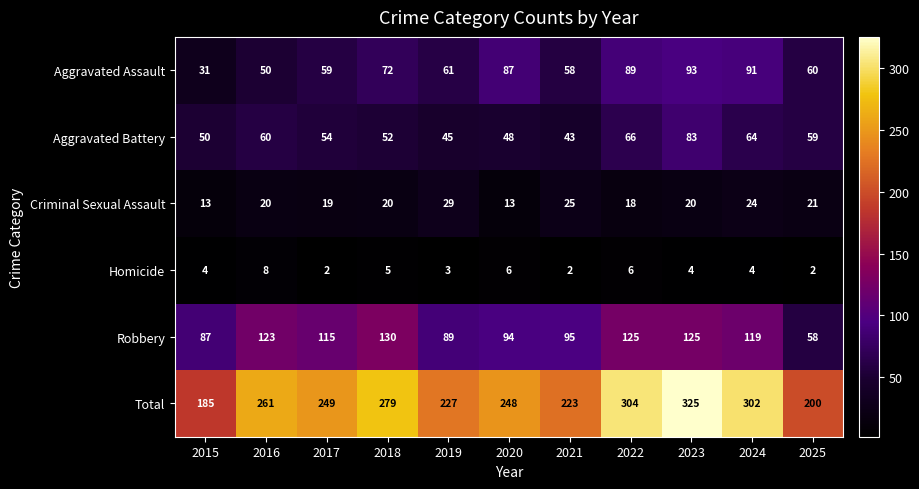

Which series has the largest range (max minus min)?

Total